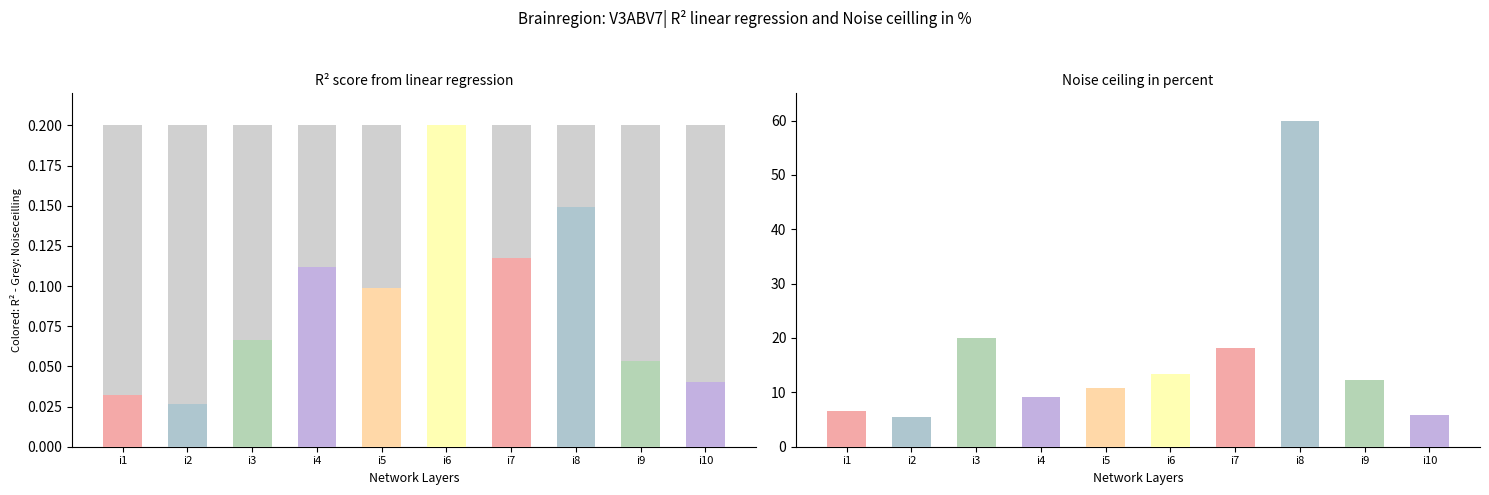

What is the difference between the highest and lowest values at i5?

10.7